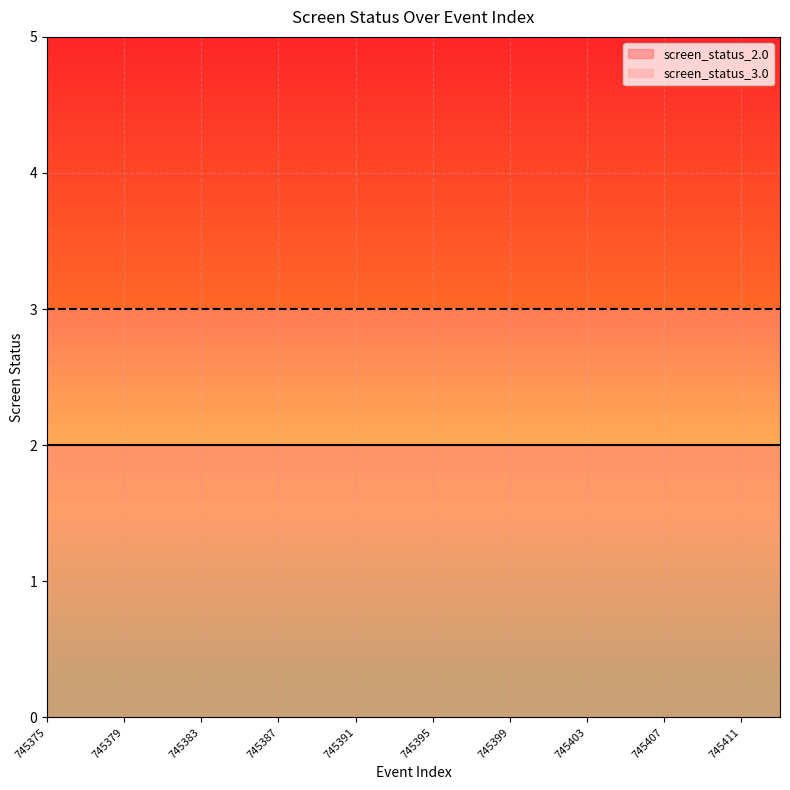

The screen_status_3.0 series shows 3 at 745407. True or false?

True